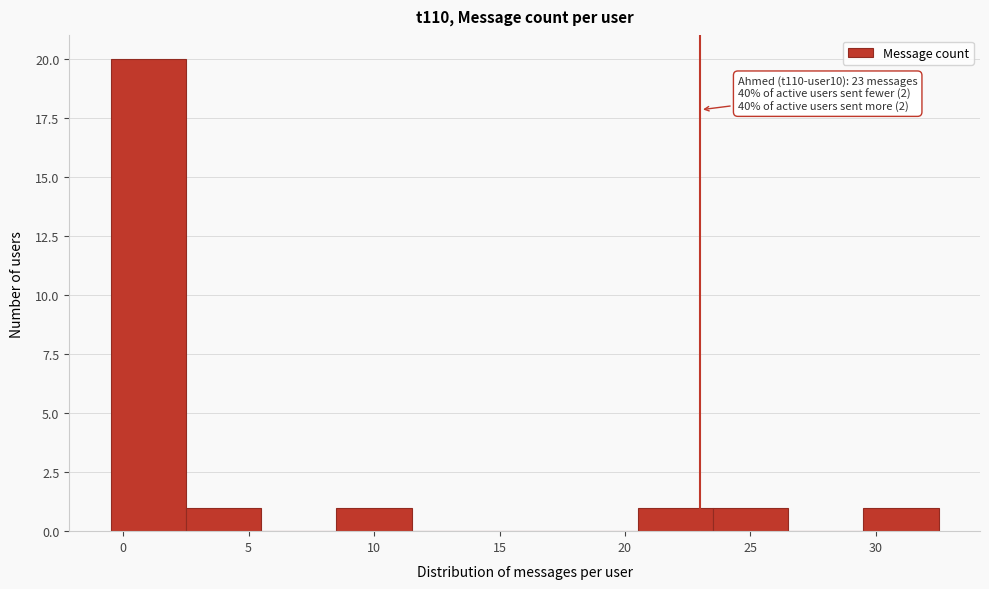

Which range on the x-axis has the tallest bar?

-0.5 to 2.5